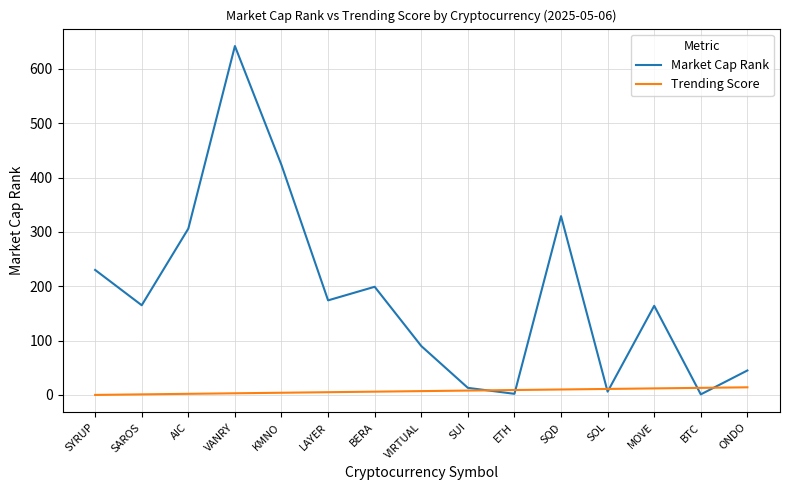

Is it true that Market Cap Rank equals 252 at SAROS?

False